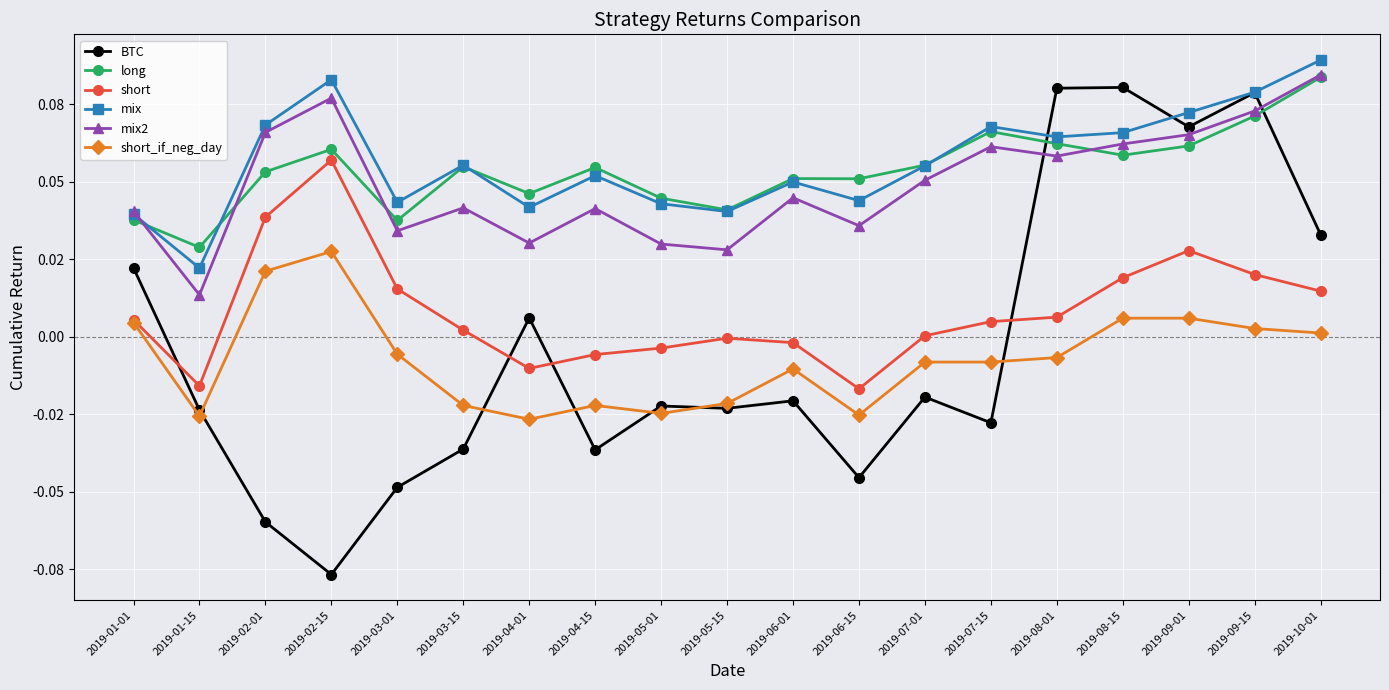

What are all the series names shown in the legend?

BTC, long, short, mix, mix2, short_if_neg_day